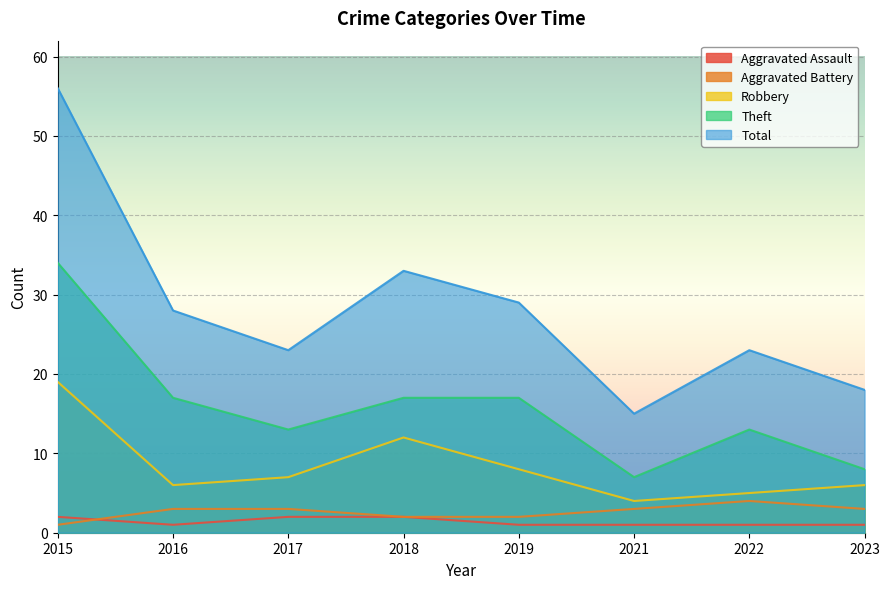

Count the Theft values in the range 13 to 17.

5